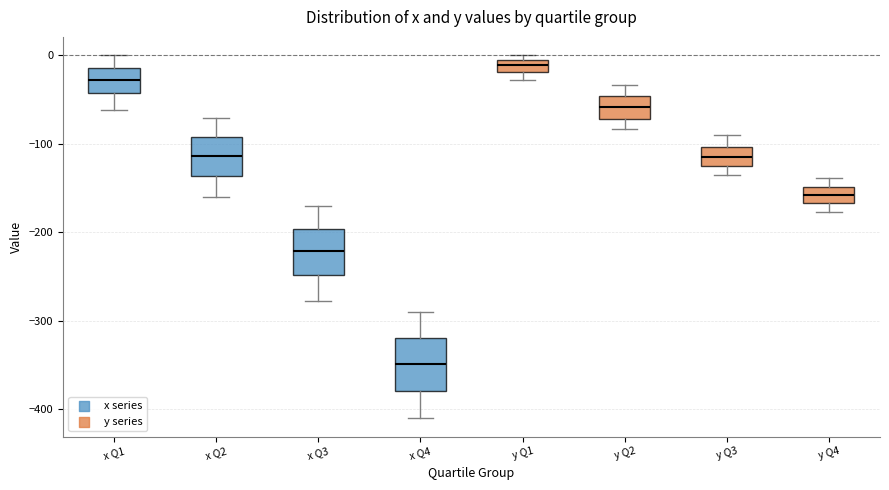

Which box's median line is the highest?

y Q1